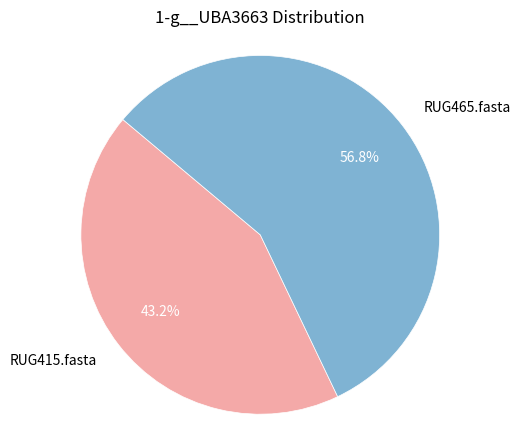

What is the largest slice in the pie chart?

RUG465.fasta